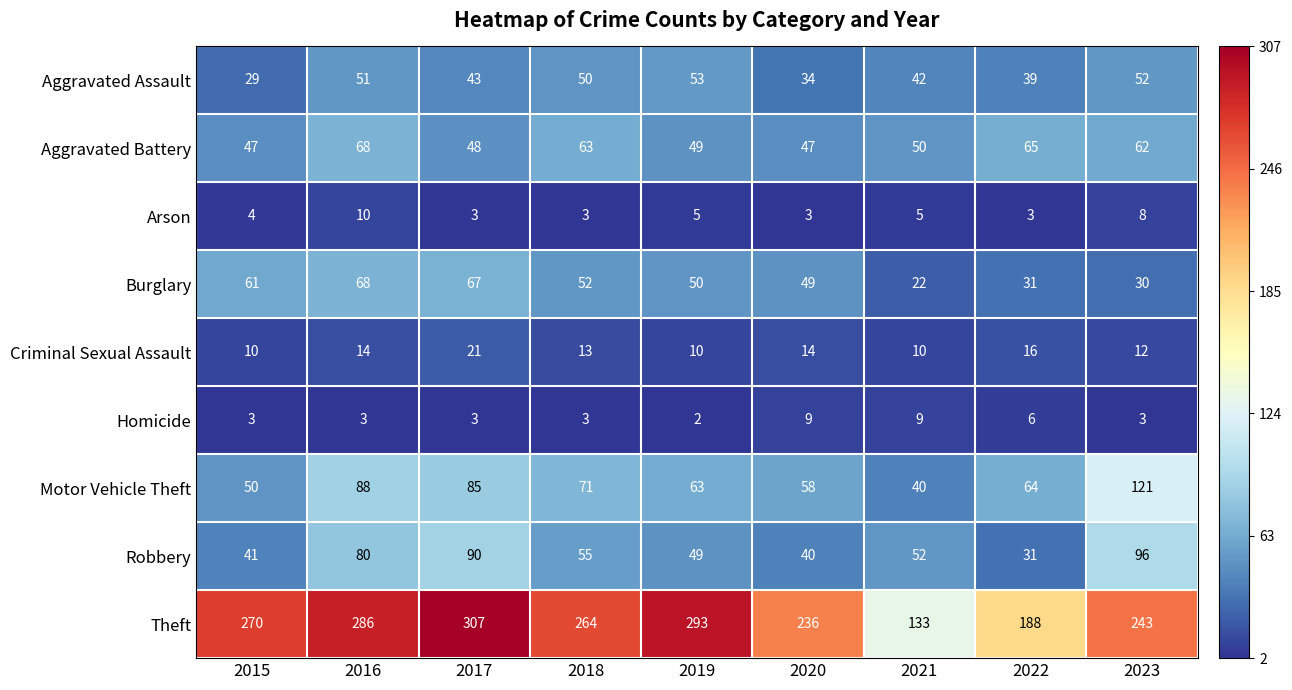

What is the difference between the maximum and second lowest values in the Burglary series?

38